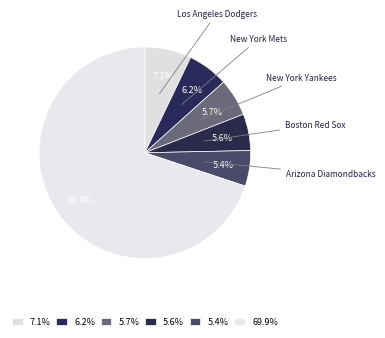

How many segments does this pie chart have?

6